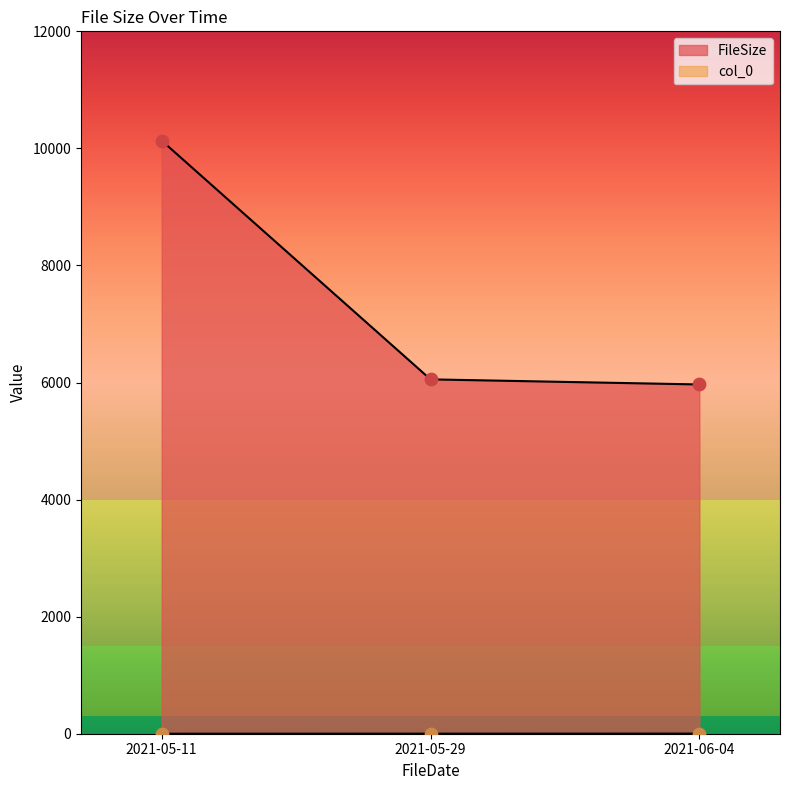

Is the value of FileSize at 2021-05-29 greater than the value of col_0 at 2021-05-29?

Yes